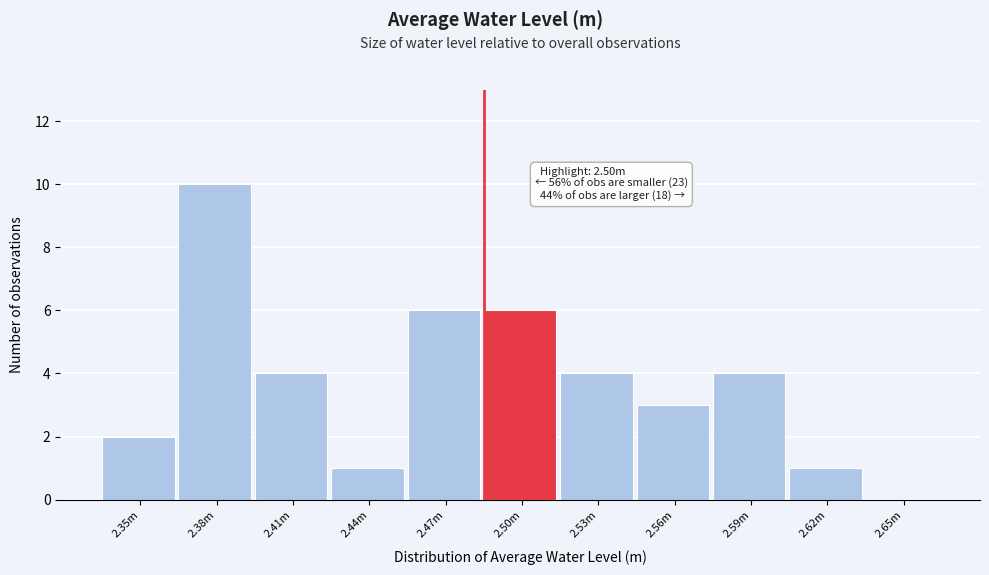

Reading left to right, extract all data points from this chart.

2.35m=2	2.38m=10	2.41m=4	2.44m=1	2.47m=6	2.50m=6	2.53m=4	2.56m=3	2.59m=4	2.62m=1	2.65m=0